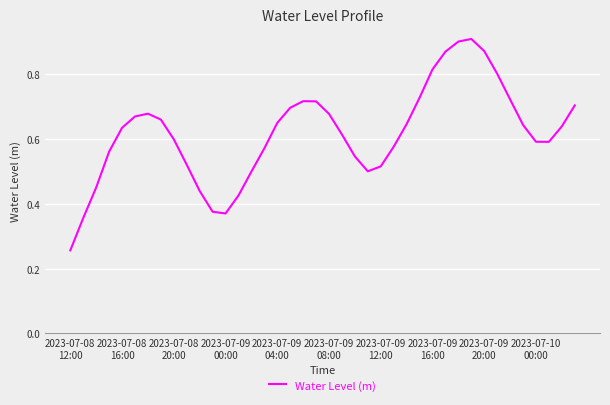

How many interior local valleys (lower than both neighbors) does the data have?

3